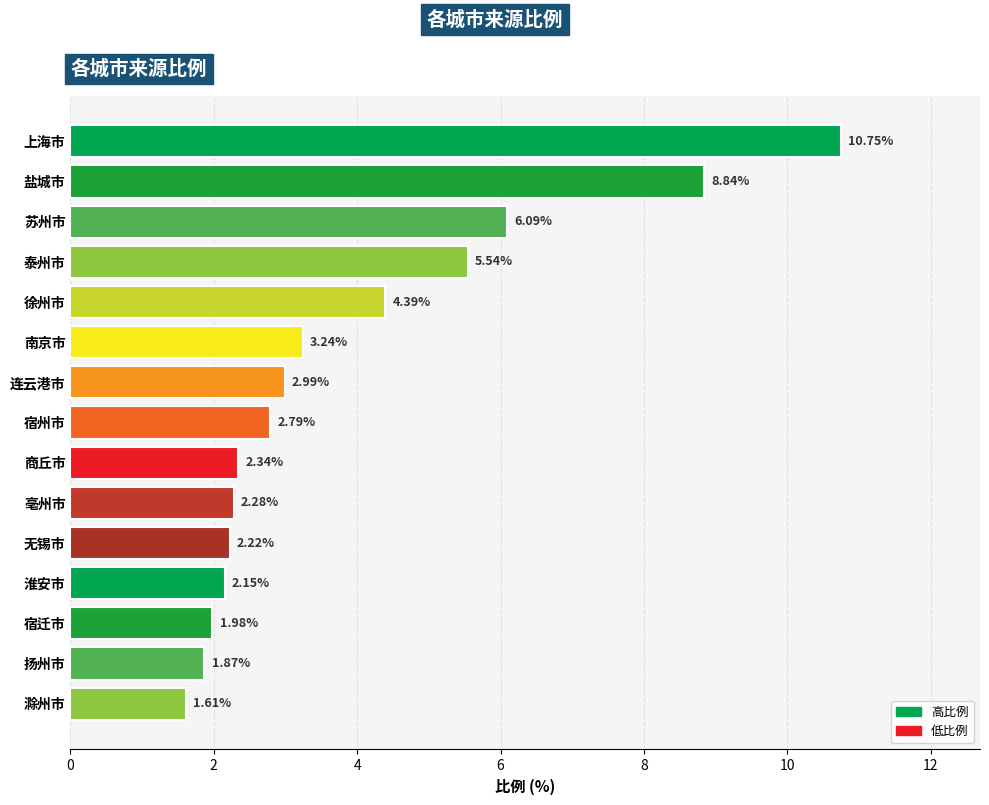

What is the maximum value shown in the chart?

10.8